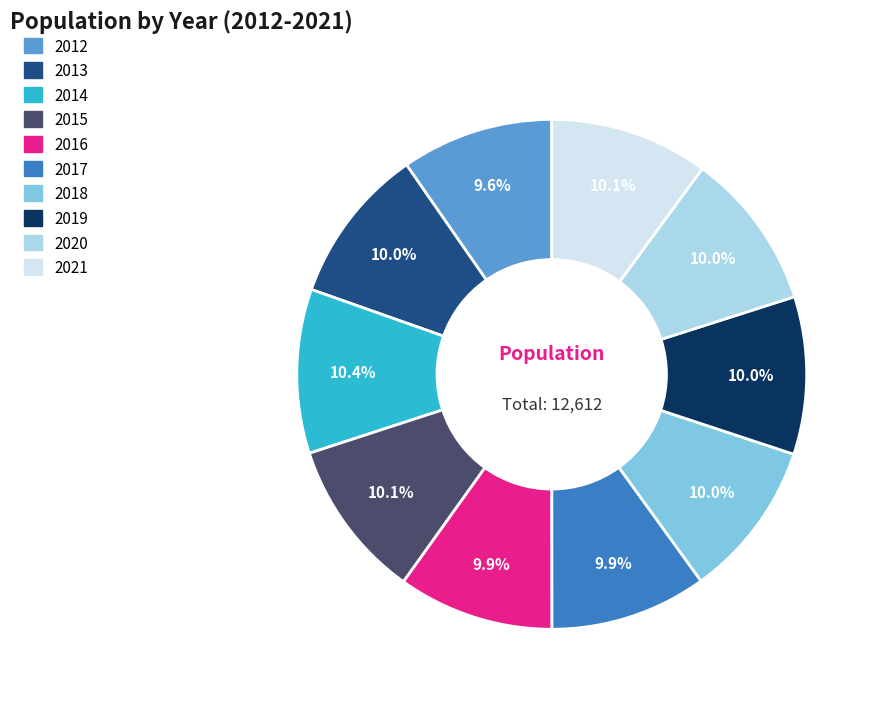

How much of the chart is everything except 2021?

89.9%